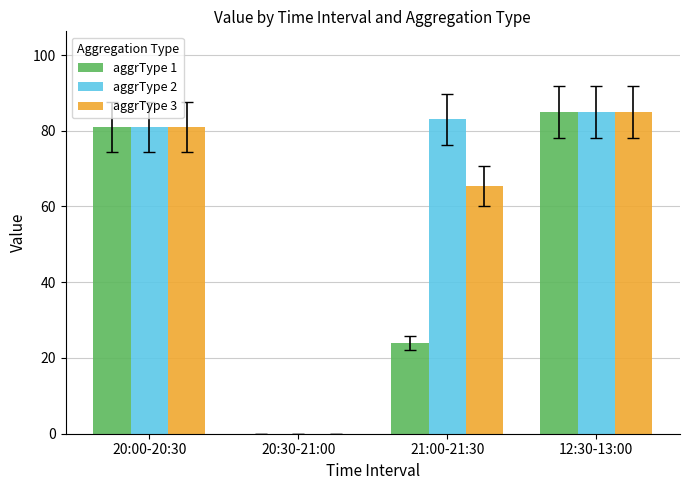

Reading left to right, transcribe all the data shown in this chart.

aggrType 1: 81.0	0.0	24.0	85.0
aggrType 2: 81.0	0.0	83.0	85.0
aggrType 3: 81.0	0.0	65.3	85.0